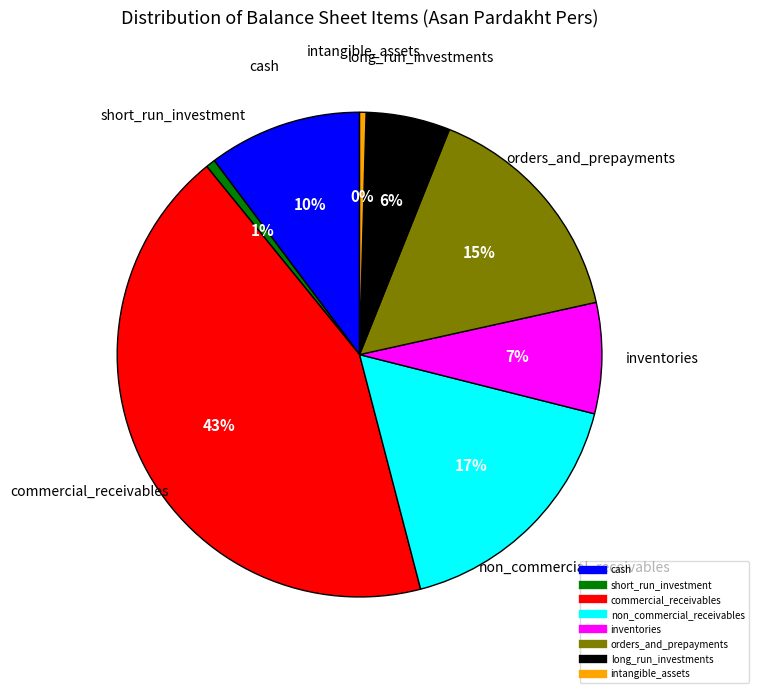

The long_run_investments slice represents 17% of the pie. True or false?

False